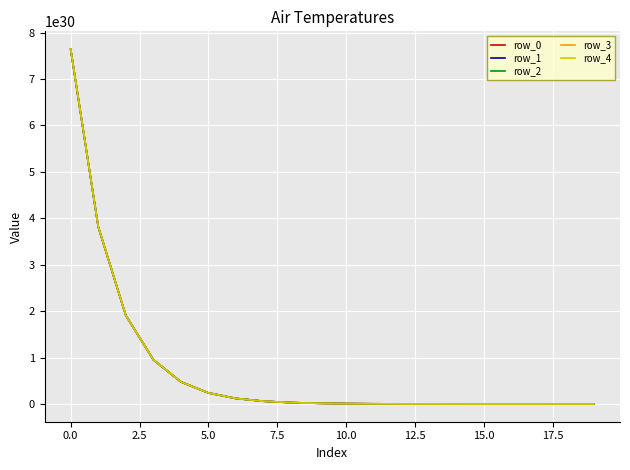

At how many categories does at least one series exceed 4657258242863477513354133635072?

1